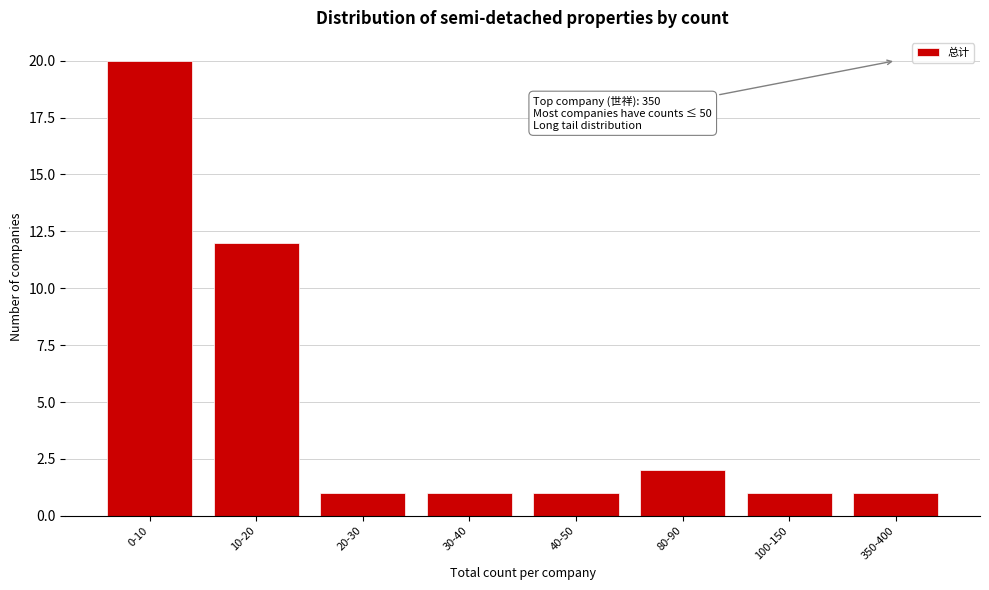

Reading right to left, list all the values displayed in this chart.

1	1	2	1	1	1	12	20